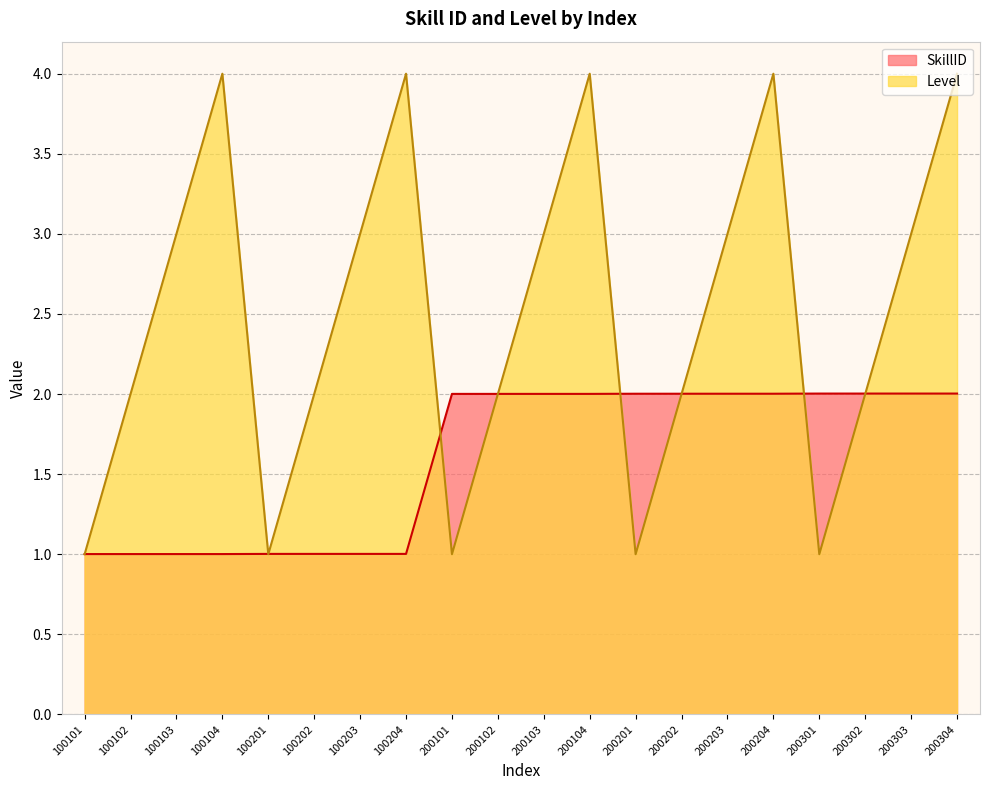

What is the total value across all series at 200104?

6.0